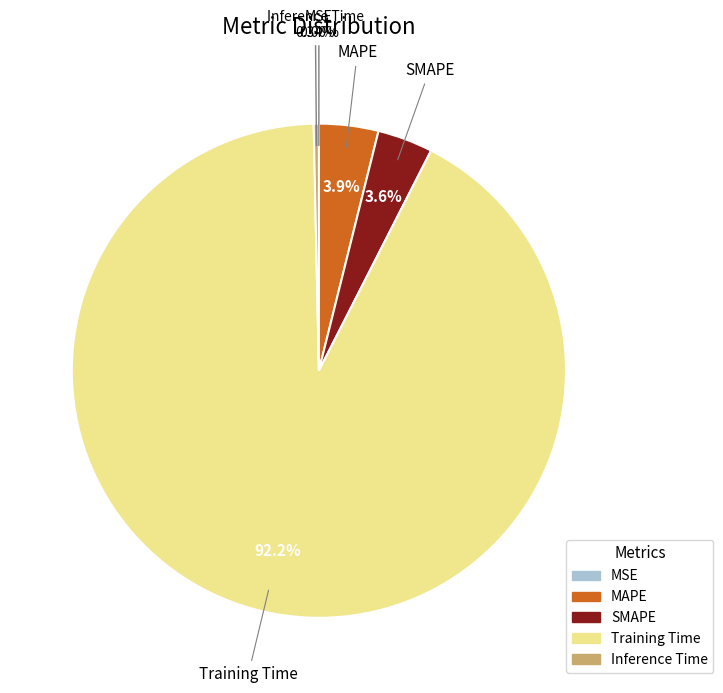

Which has a higher value, Inference Time or MAPE?

MAPE